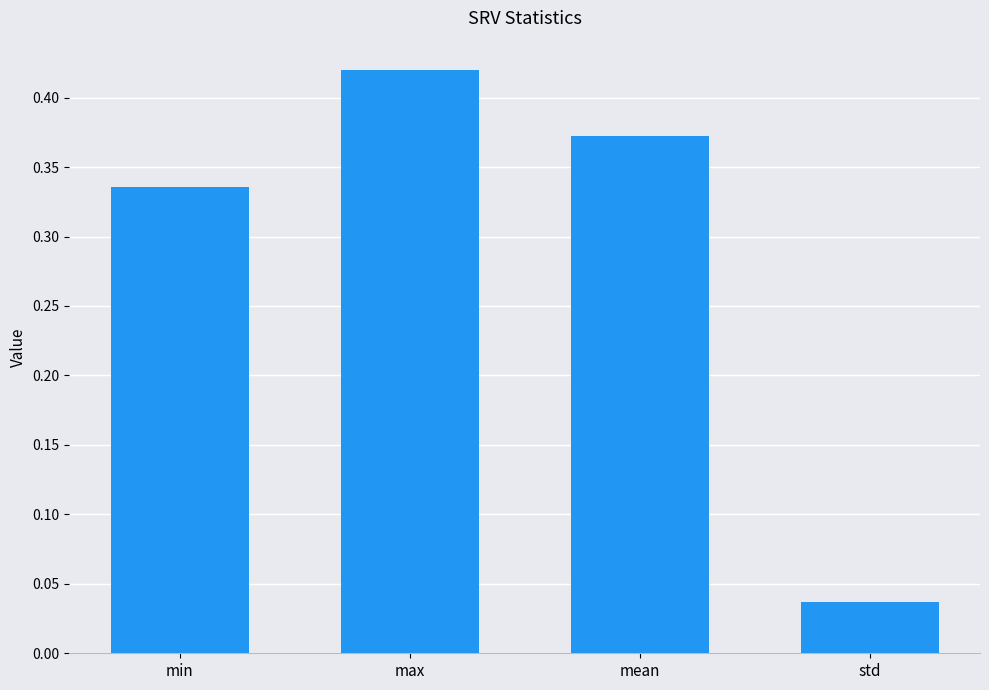

Which category has the lowest value across all series?

std